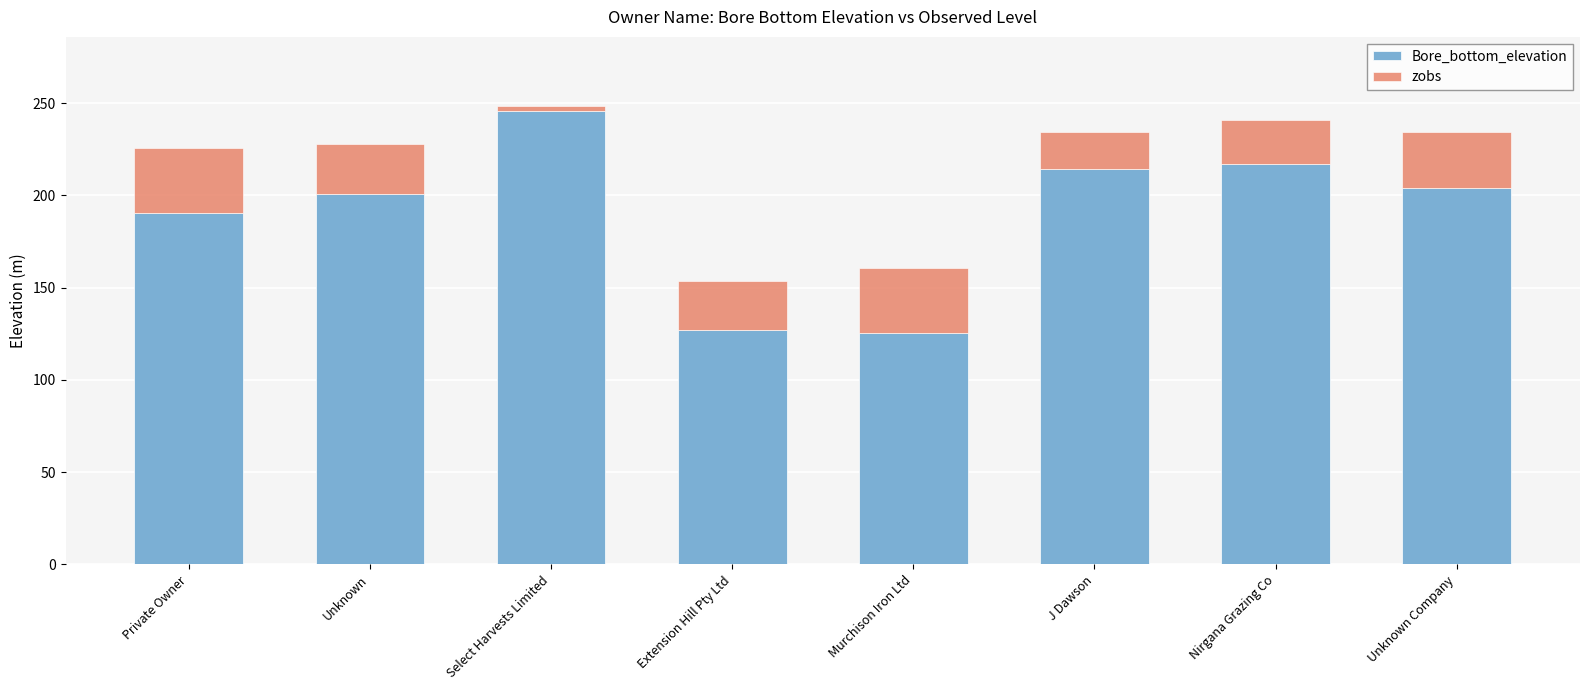

What is the sum of all Bore_bottom_elevation values?

1524.9